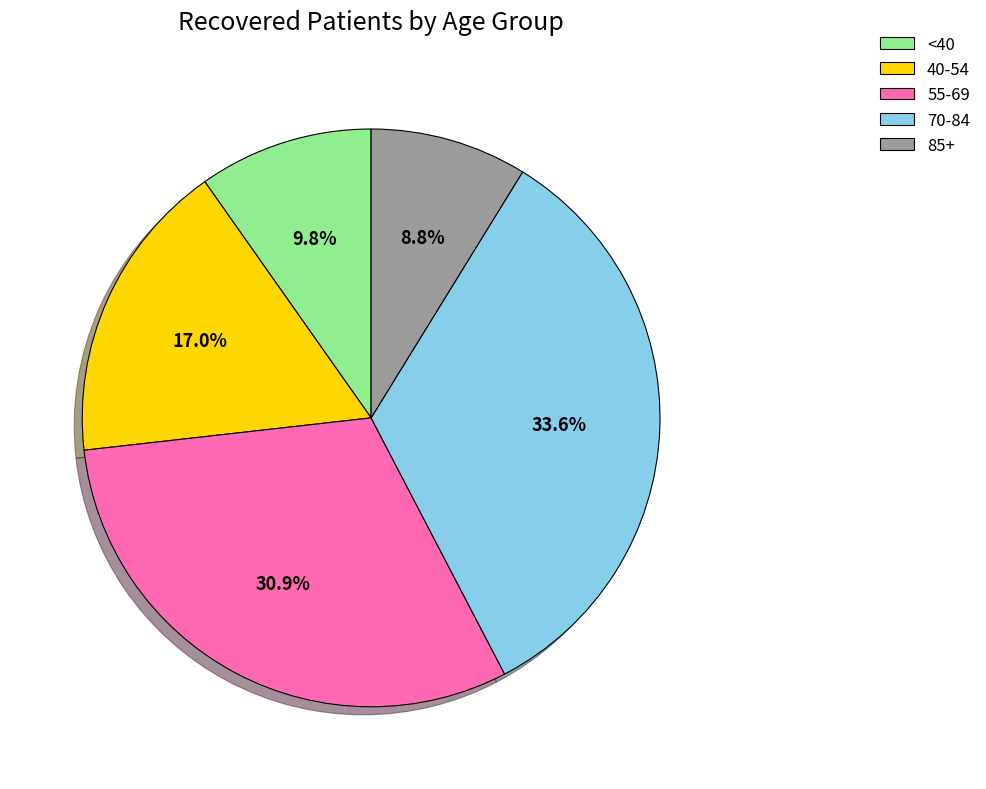

Approximately how many times larger is the value at 55-69 compared to 40-54?

1.8